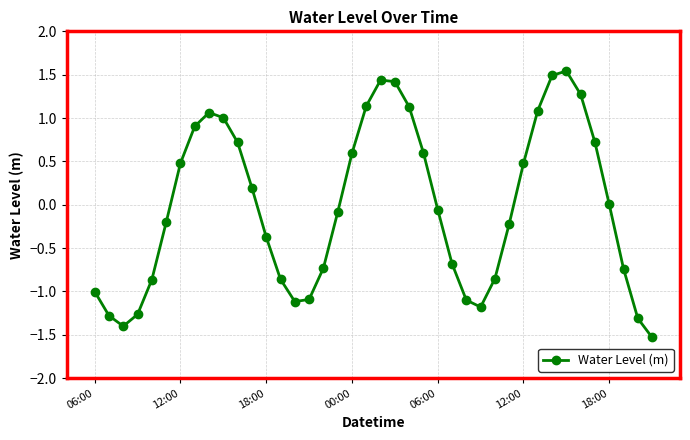

How many points are higher than both their immediate neighbors (excluding endpoints)?

3